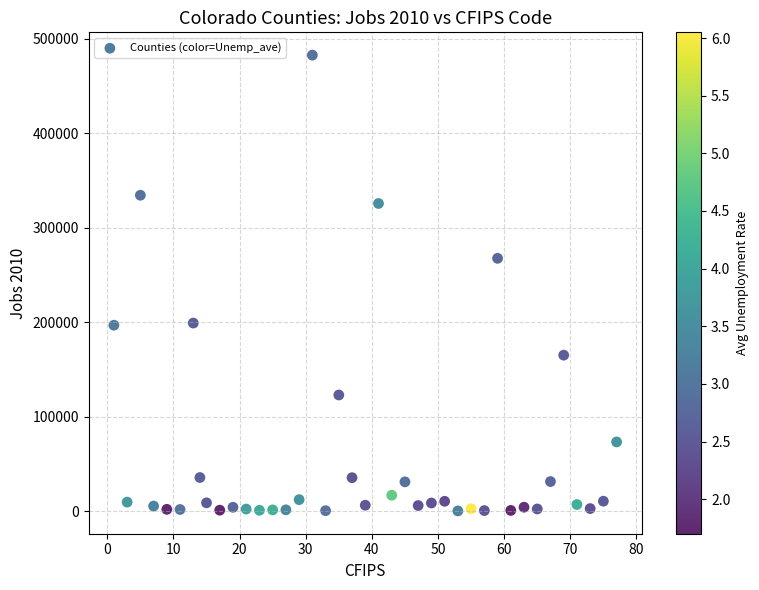

What Y value in the scatter plot is closest to 241548?

267691